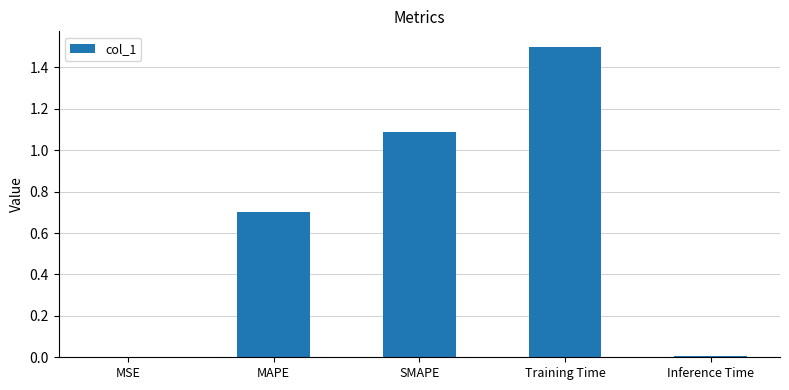

The chart shows a value of 0.3 at SMAPE. True or false?

False